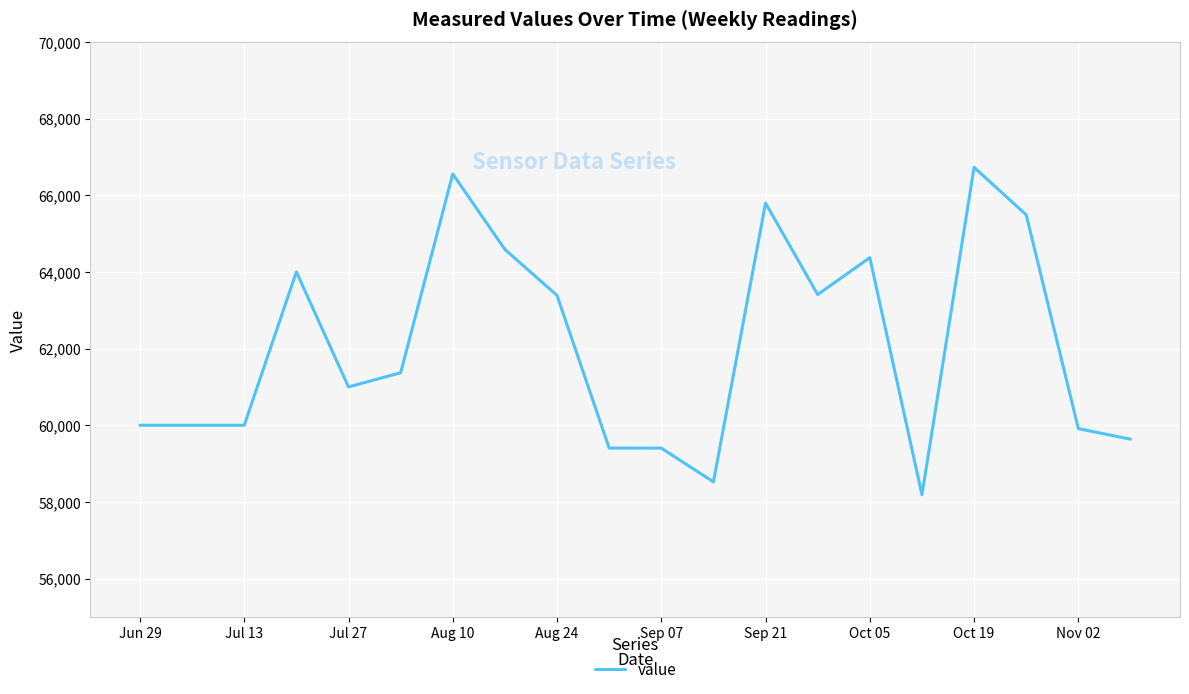

What is the smallest value displayed?

58186